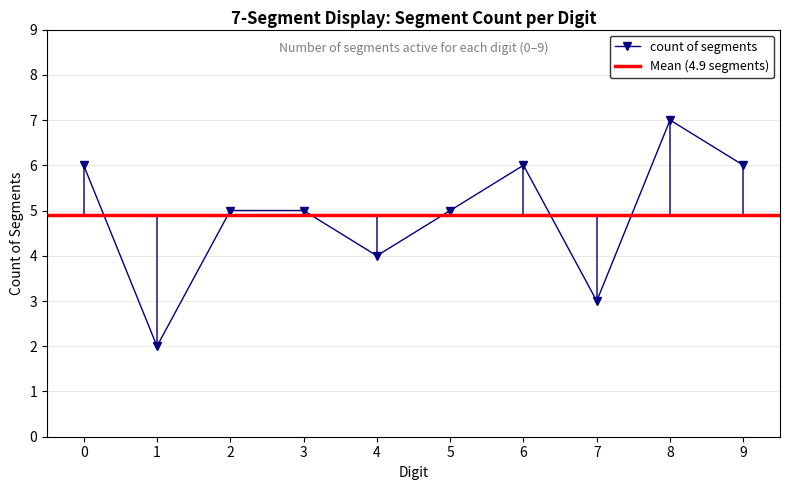

Is it true that the value at 8 is 2?

False